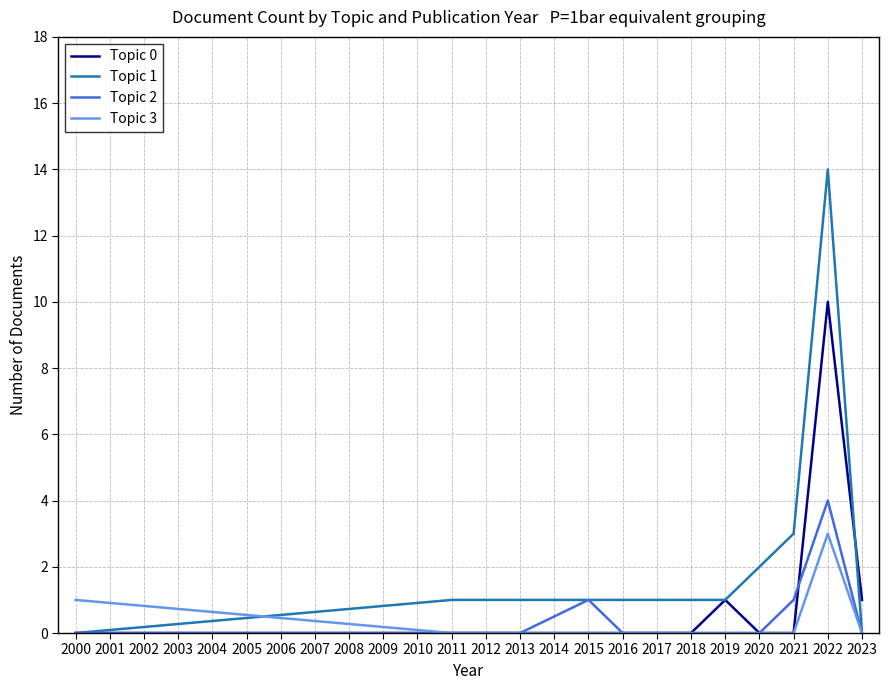

Reading left to right, transcribe all the data shown in this chart.

Topic 0: 0	0	0	0	0	0	0	1	0	0	10	1
Topic 1: 0	1	1	1	1	1	1	1	2	3	14	0
Topic 2: 0	0	0	1	0	0	0	0	0	1	4	0
Topic 3: 1	0	0	0	0	0	0	0	0	0	3	0